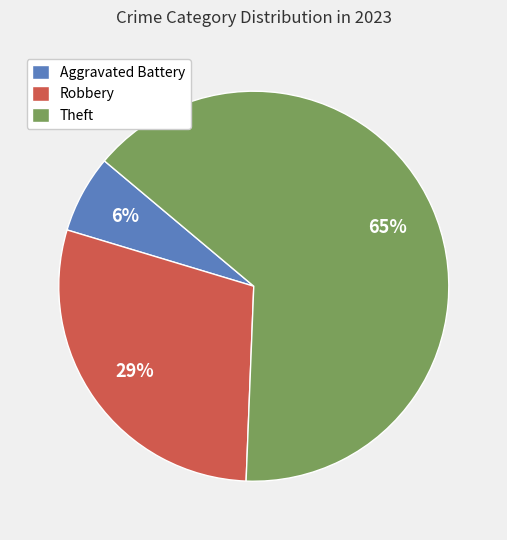

How many segments does this pie chart have?

3